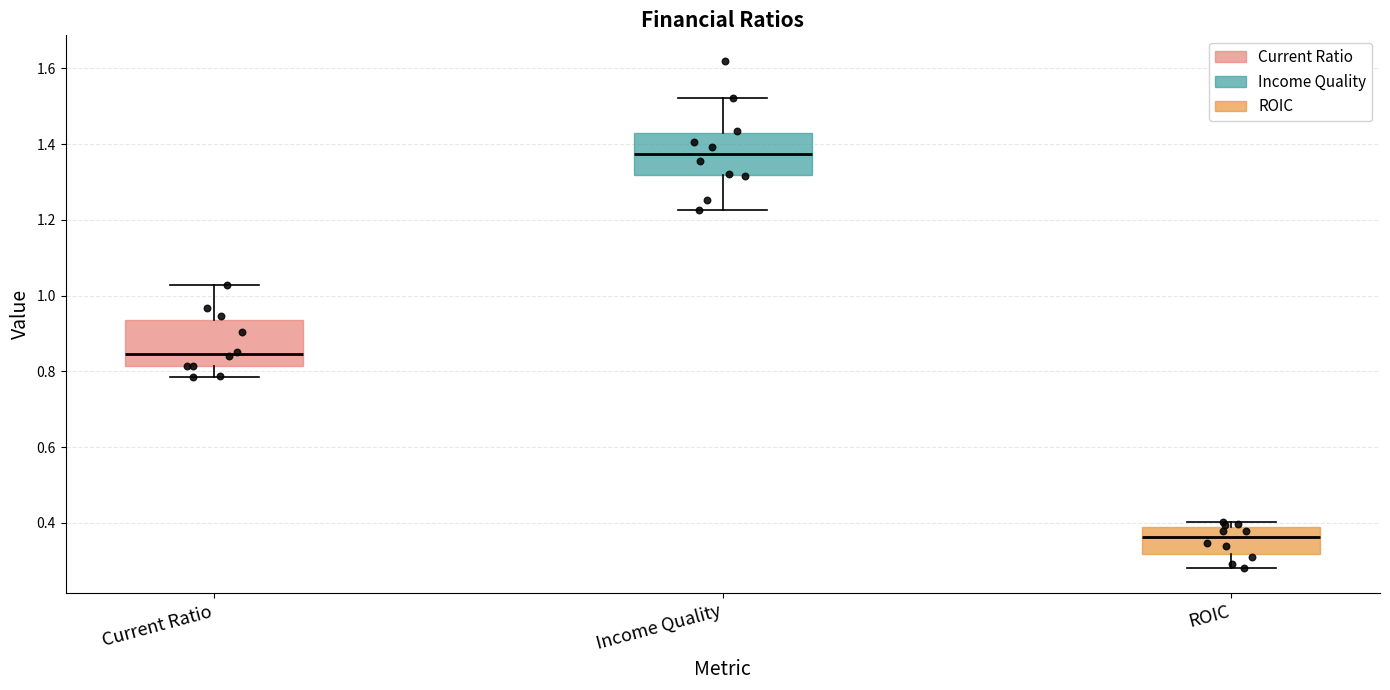

Reading left to right, transcribe this box plot: for each box, give where its median line is, the range the box spans, and where its two whiskers end, as read against the y-axis. The values are not printed on the chart, so give them approximately, as read against the axis.

Current Ratio: median 0.84, box 0.82 to 0.94, whiskers 0.78 to 1.02
Income Quality: median 1.38, box 1.32 to 1.42, whiskers 1.22 to 1.52
ROIC: median 0.36, box 0.32 to 0.38, whiskers 0.28 to 0.40